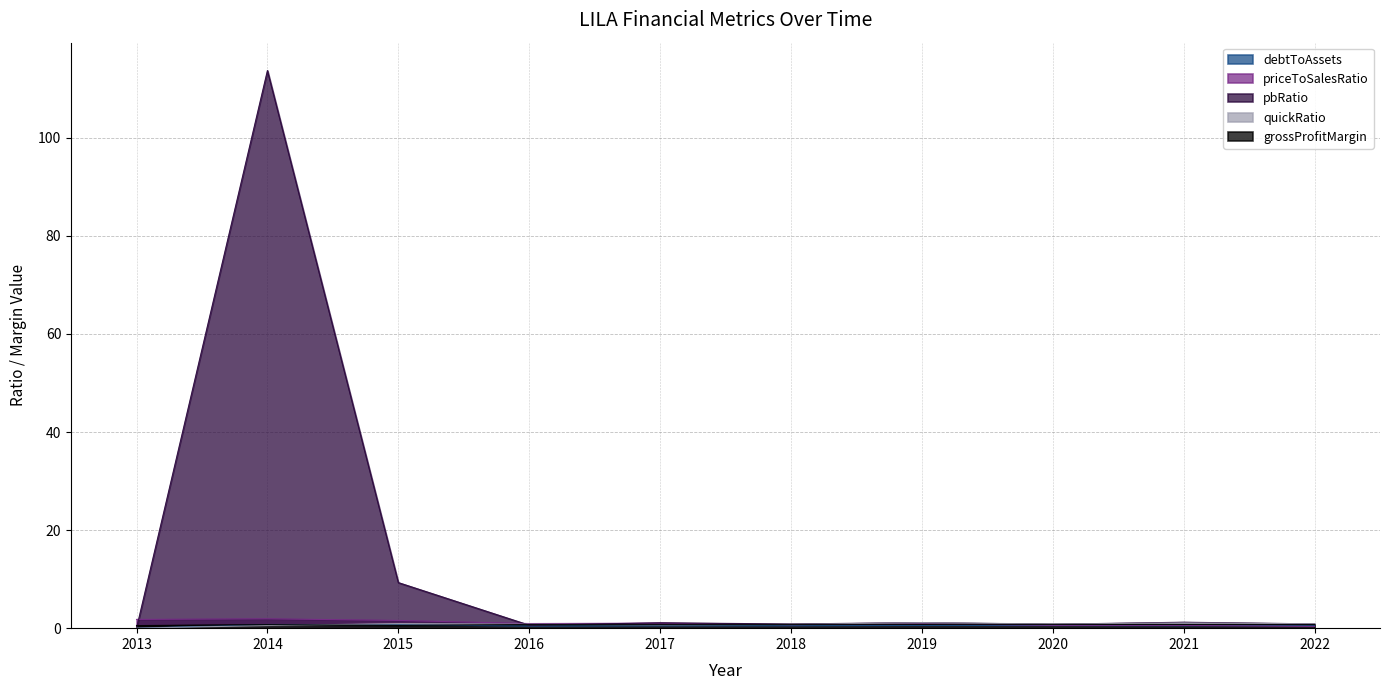

What is the sum of all pbRatio values?

129.6